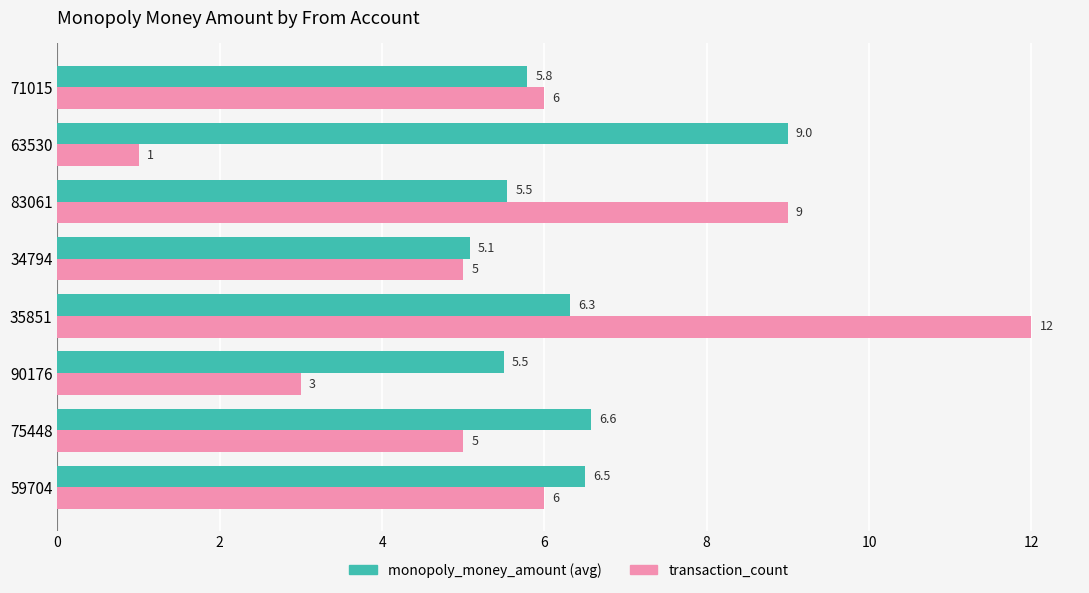

Which label corresponds to the largest value in the chart?

35851